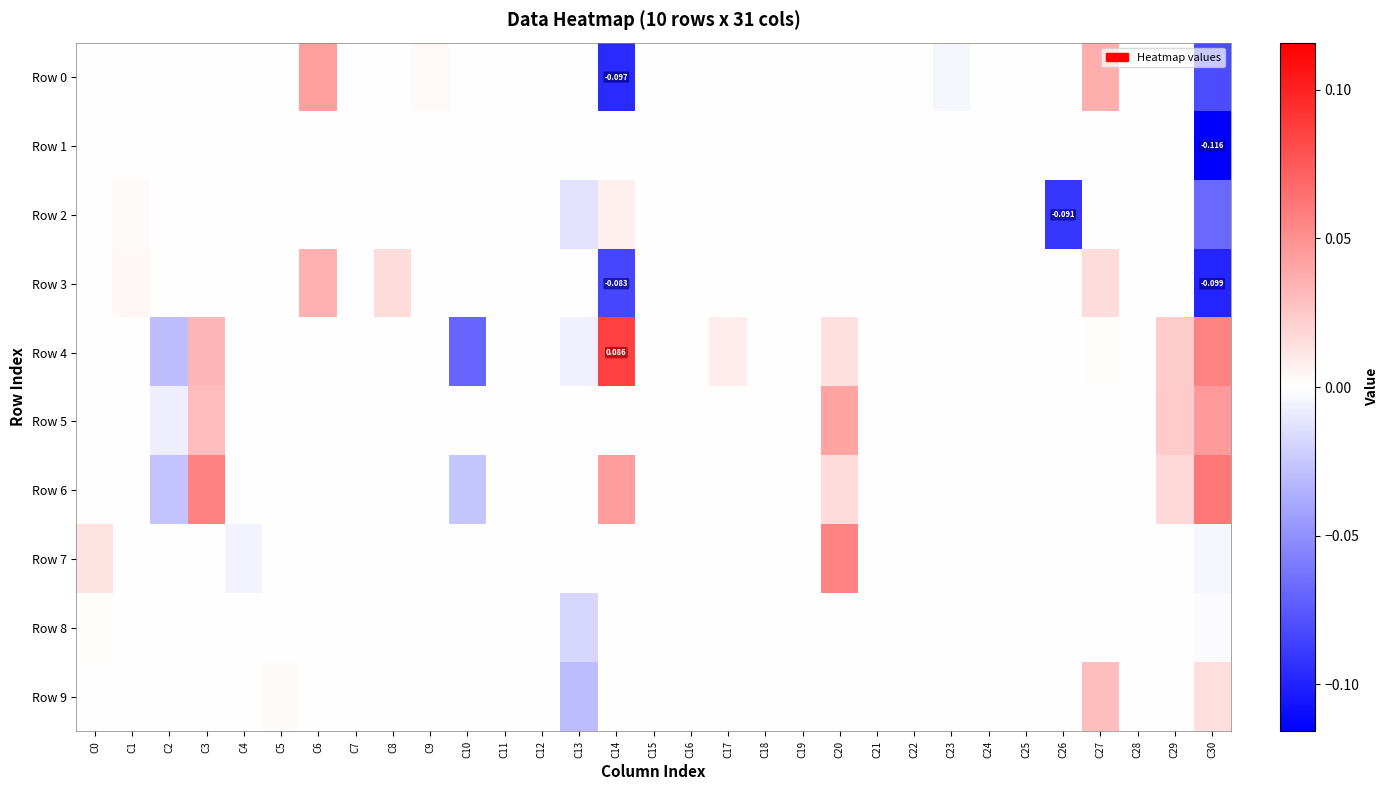

How many series are shown in this chart?

10